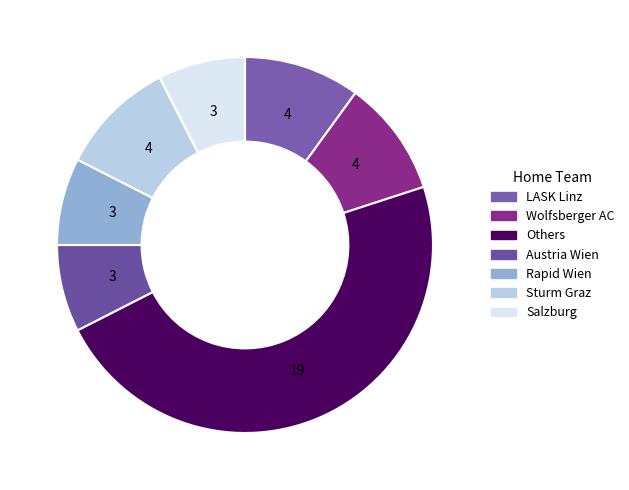

How many slices are in this pie chart?

7